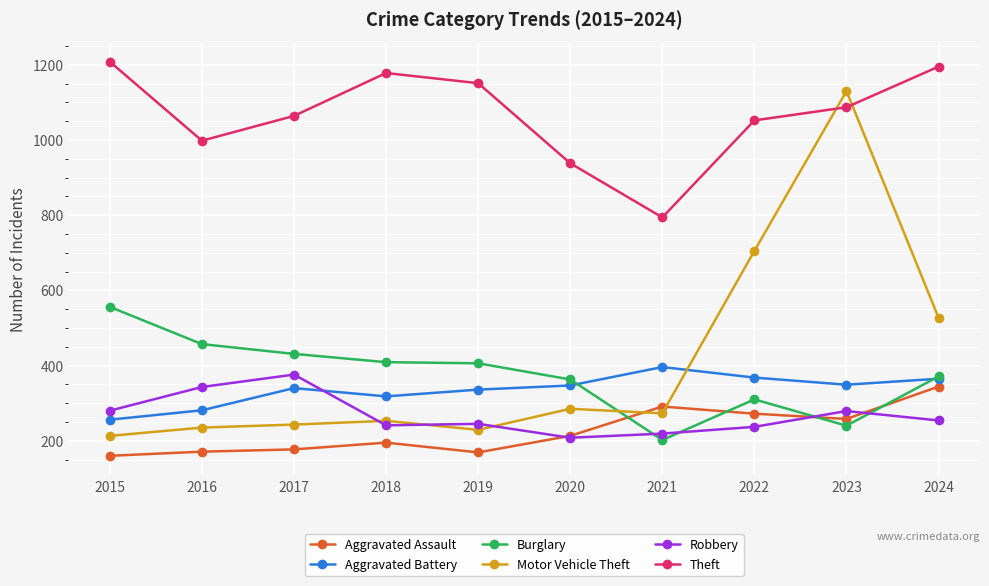

True or false: Aggravated Battery has a value of 347 at 2020.

True